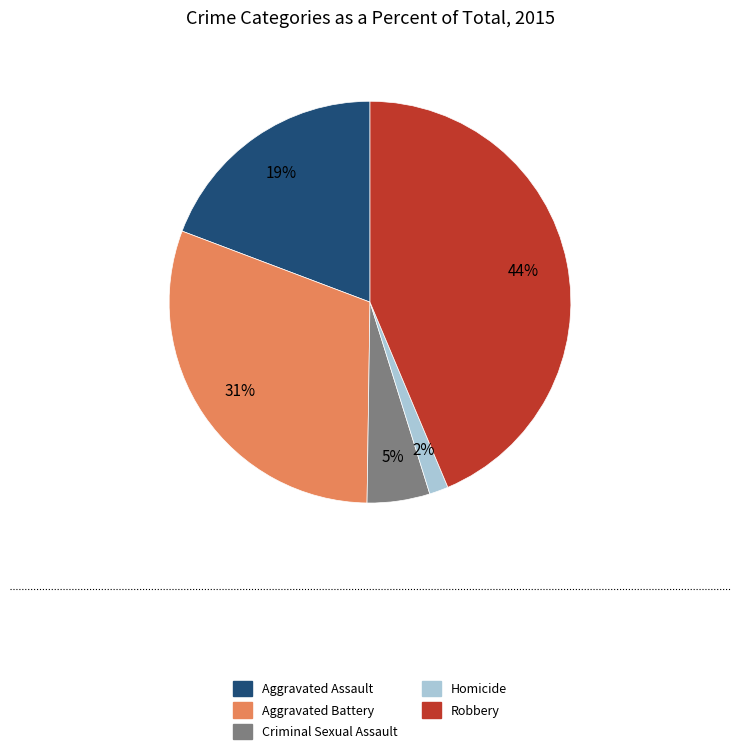

Which category has the biggest portion of the pie?

Robbery